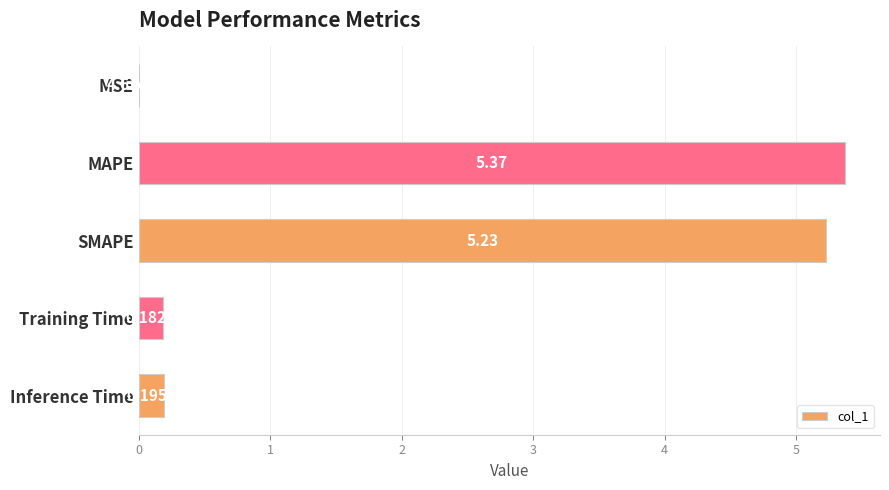

At which label is the value closest to 2?

Inference Time